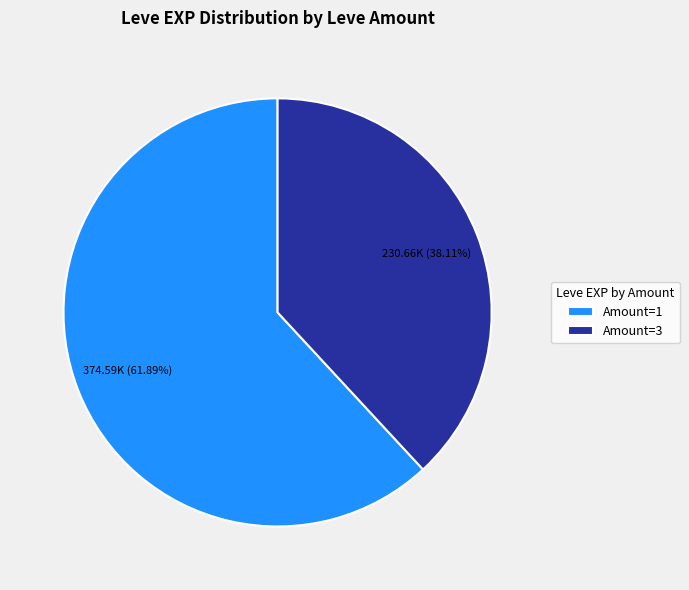

Rank the categories by value from highest to lowest.

Amount=1, Amount=3